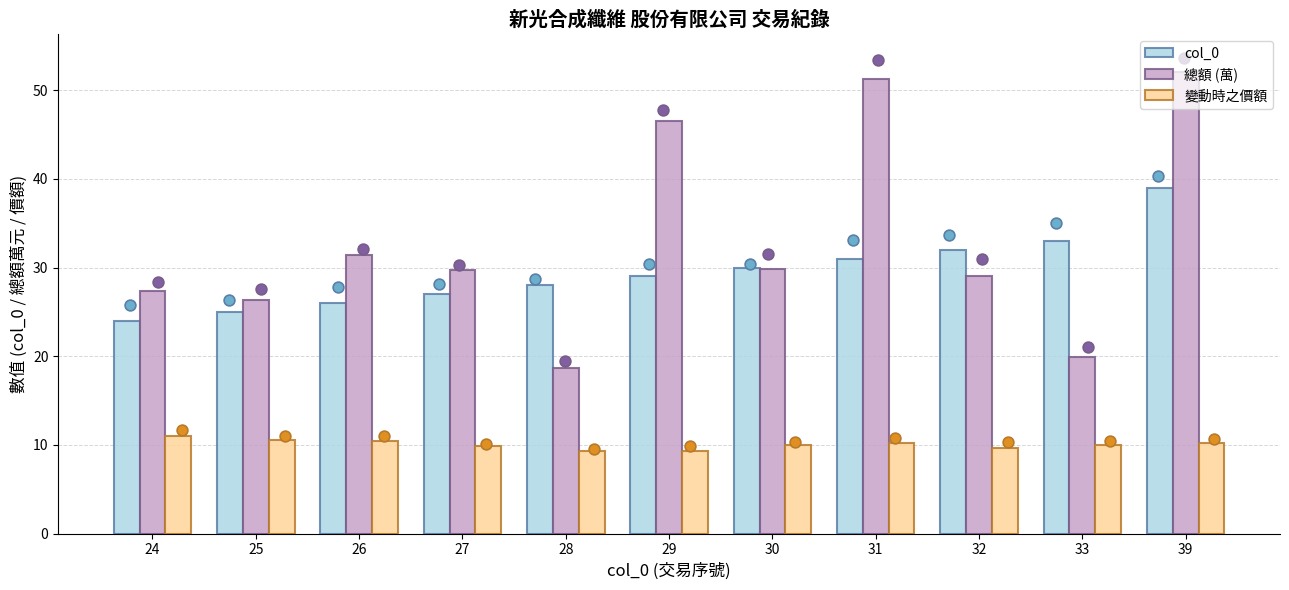

What are all the series names shown in the legend?

col_0, 總額 (萬), 變動時之價額